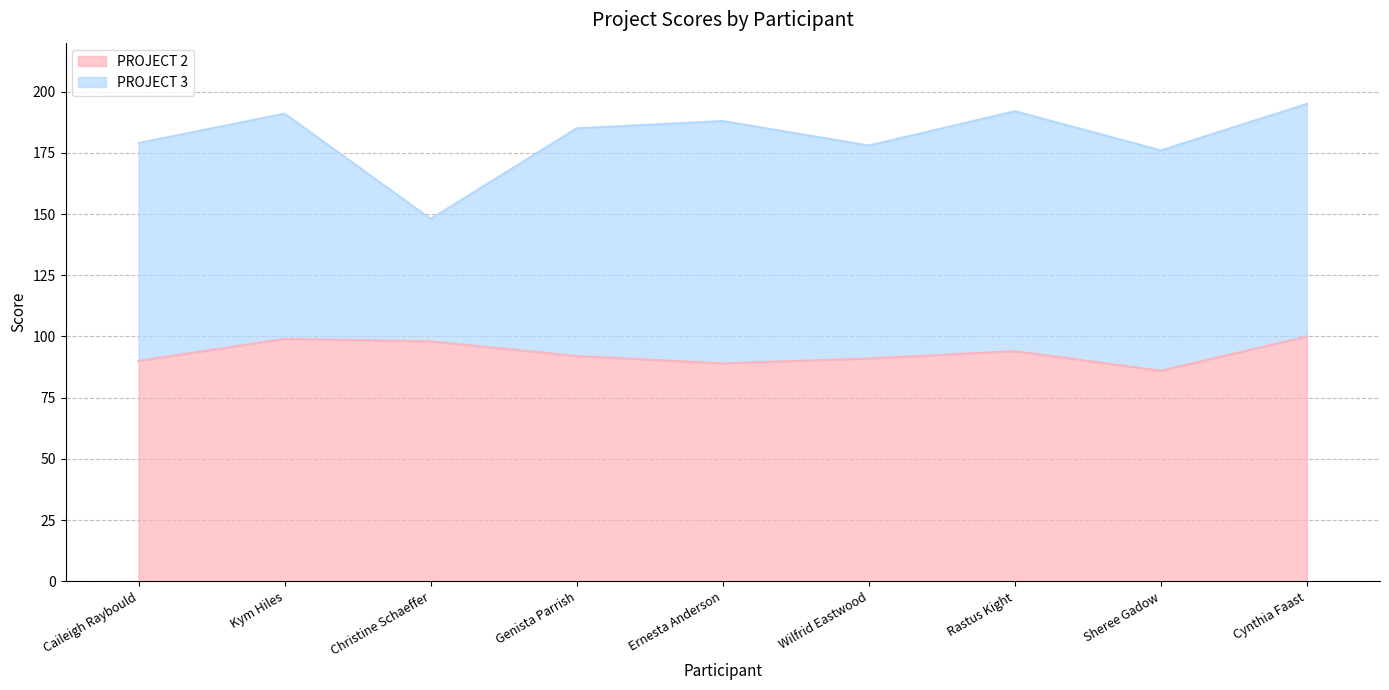

Rank the categories by value from highest to lowest.

Cynthia Faast, Kym Hiles, Christine Schaeffer, Rastus Kight, Genista Parrish, Wilfrid Eastwood, Caileigh Raybould, Ernesta Anderson, Sheree Gadow